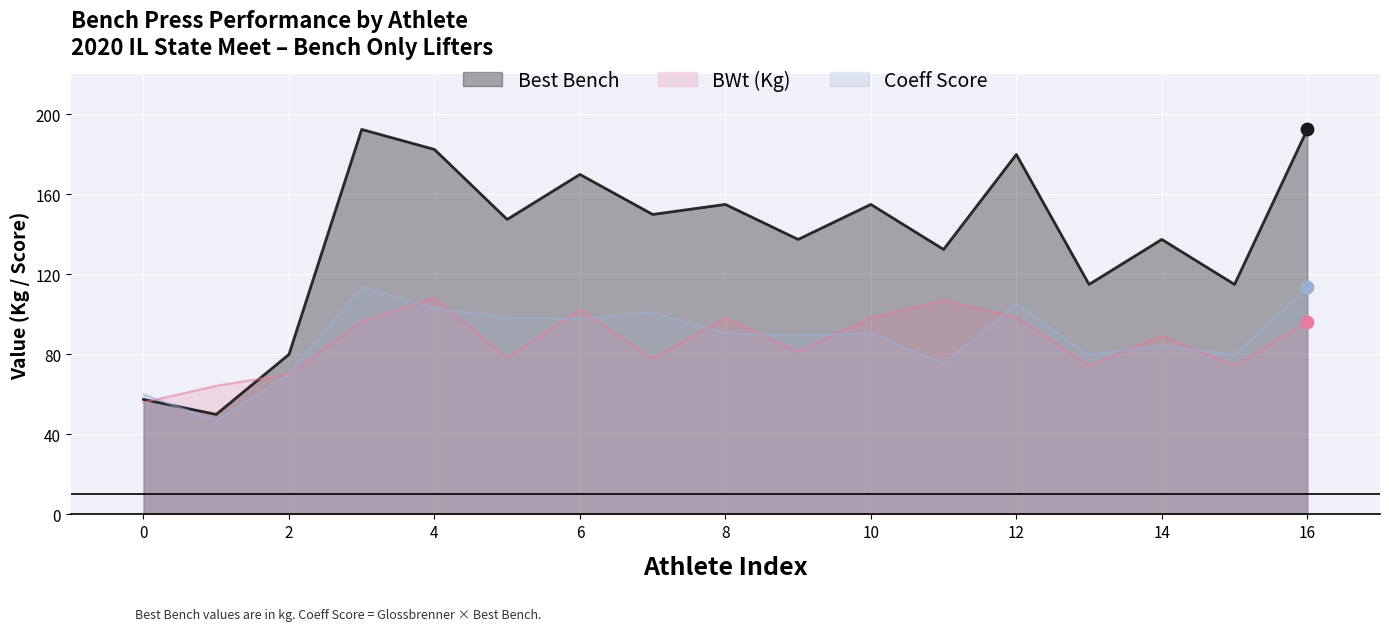

Which series reaches the maximum Y coordinate?

Best Bench